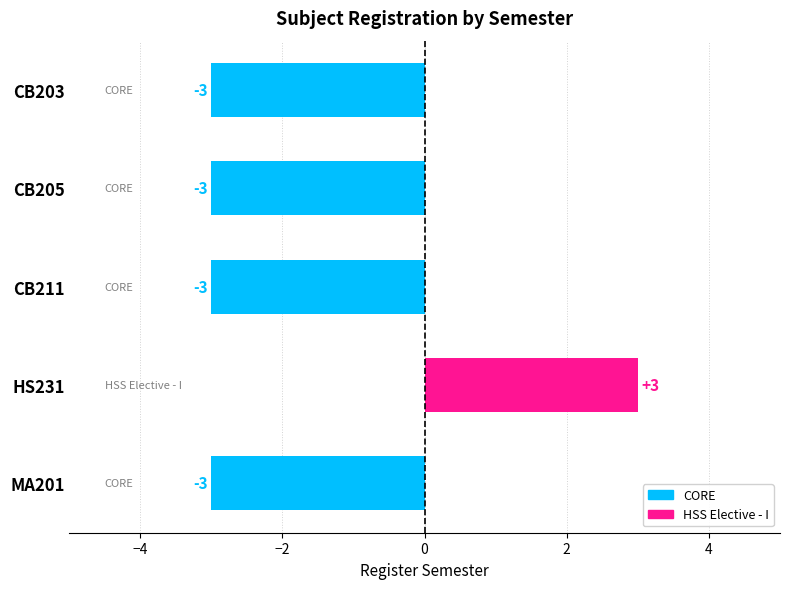

What is the sum of the values at CB211 and MA201?

-6